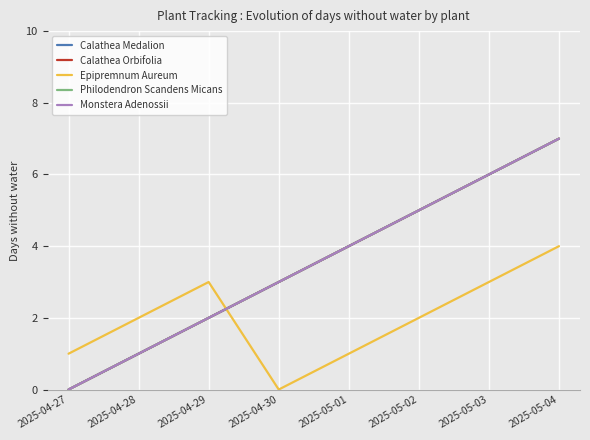

Rank the categories by Epipremnum Aureum value from lowest to highest.

2025-04-30, 2025-04-27, 2025-05-01, 2025-04-28, 2025-05-02, 2025-04-29, 2025-05-03, 2025-05-04